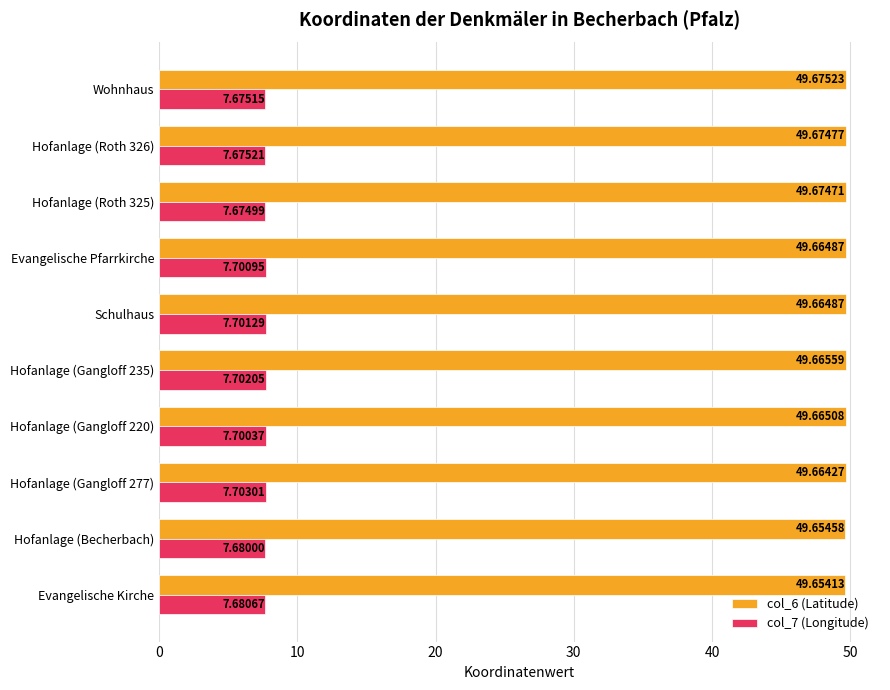

Which series has the largest total across all categories?

col_6 (Latitude)